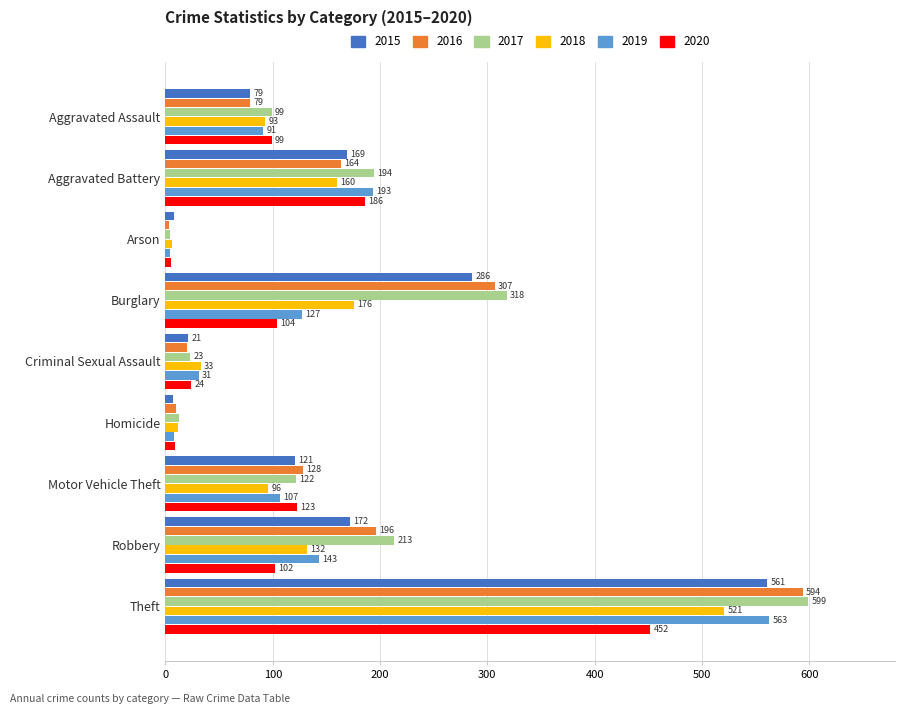

Is the value of 2019 at Theft greater than the value of 2015 at Burglary?

Yes